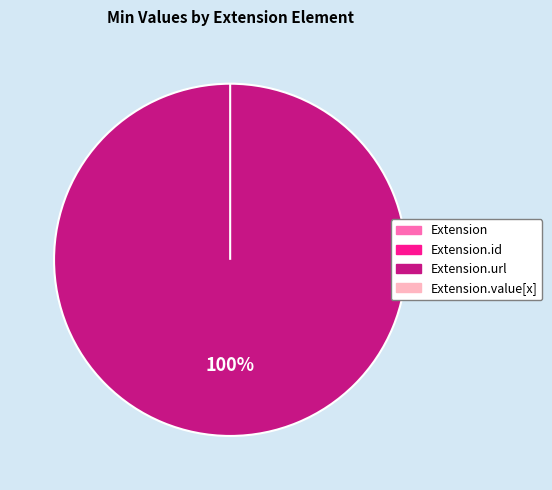

Which category has the biggest portion of the pie?

Extension.url